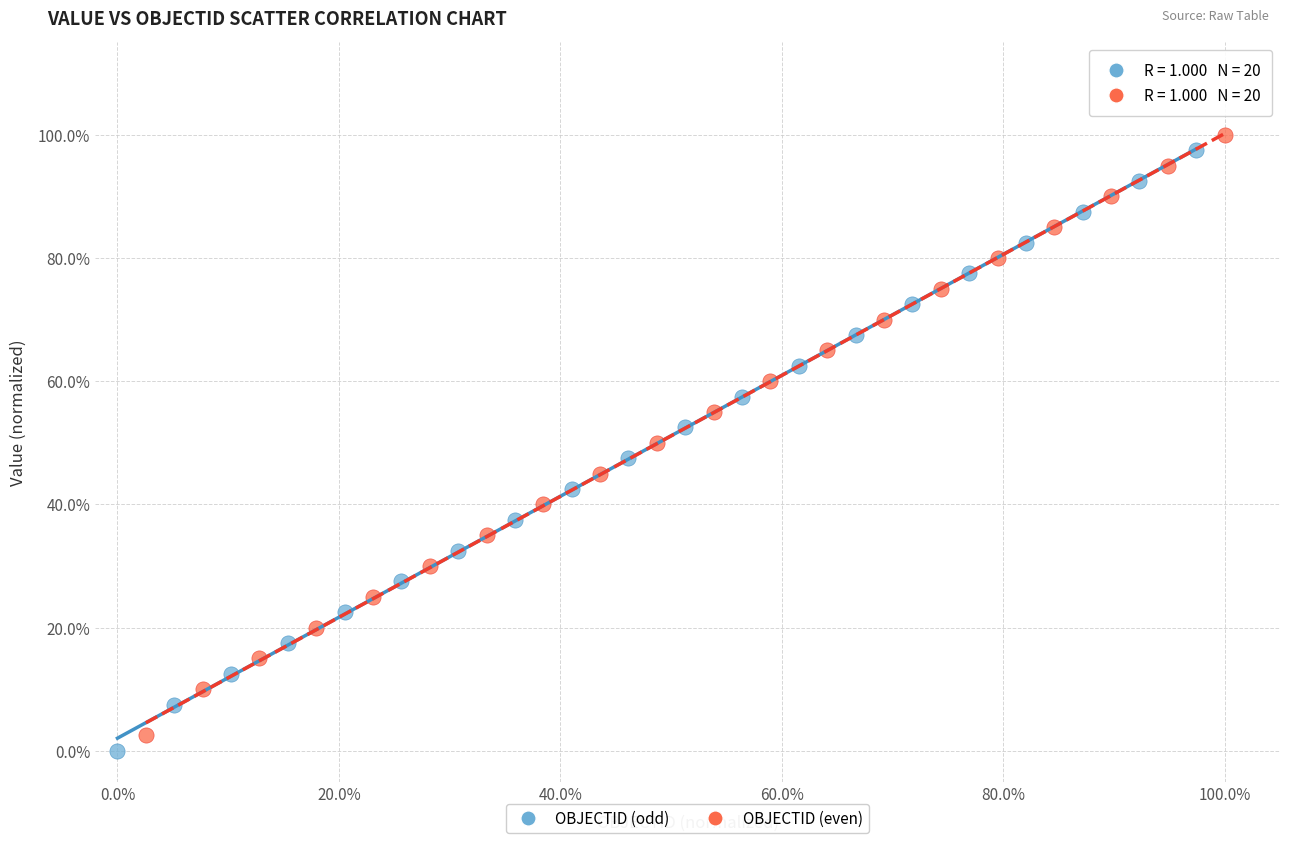

What are all the series names shown in the legend?

OBJECTID (odd), OBJECTID (even)